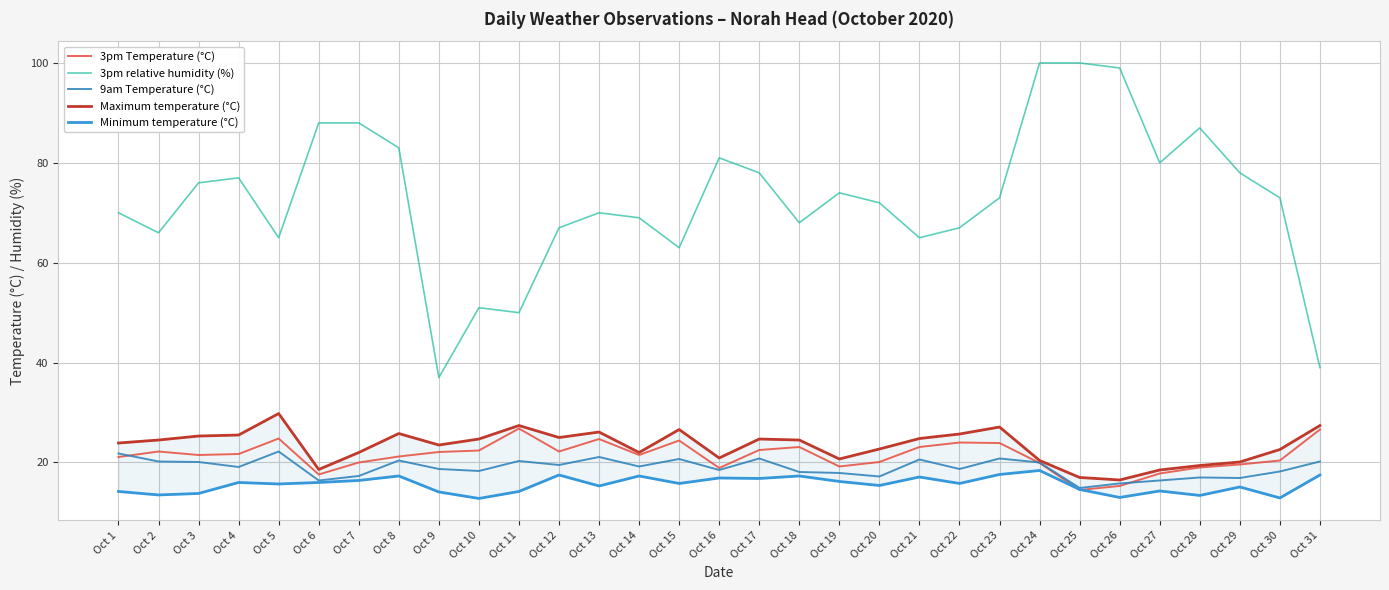

Is it true that Minimum temperature (°C) equals 15.3 at Oct 13?

True